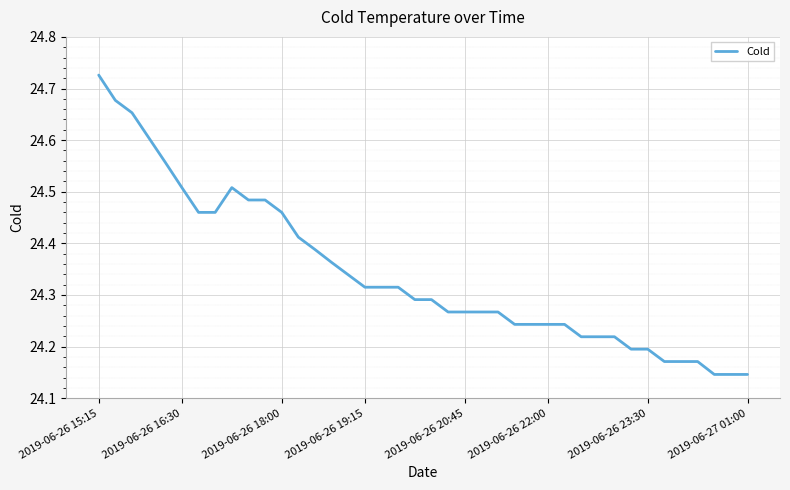

What is the difference between the maximum and minimum values?

0.6